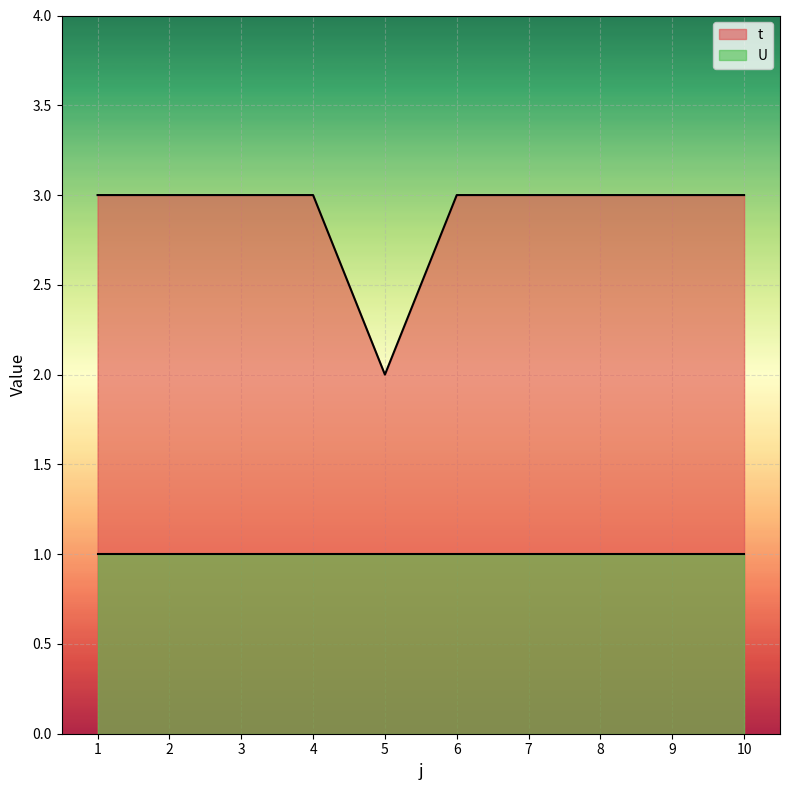

What is the smallest value displayed?

1